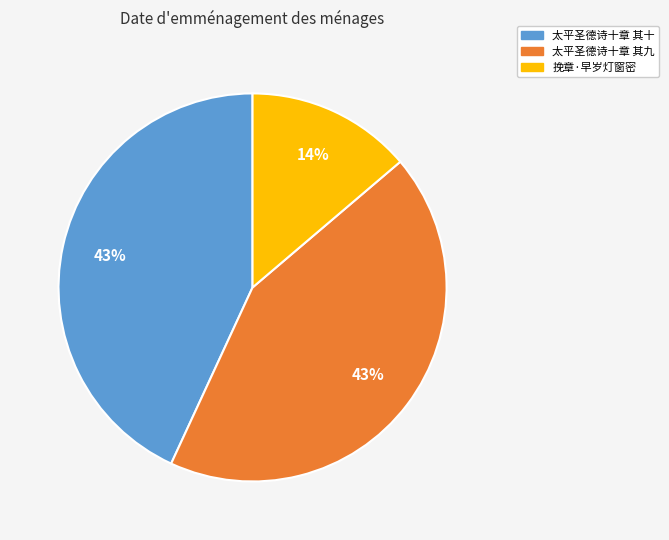

Count the number of slices in the pie.

3